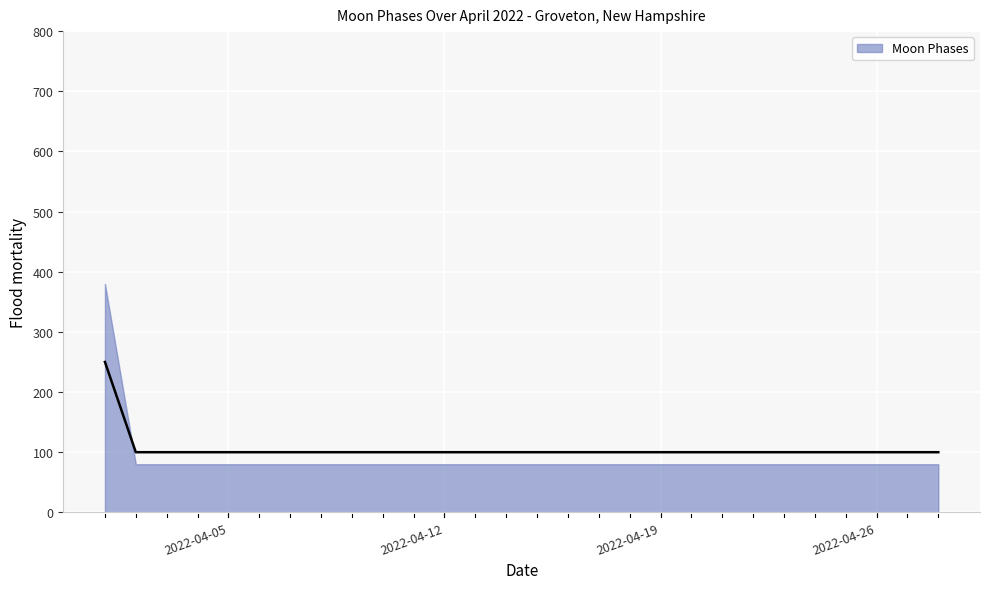

What is the value of the 12th point from the left?

100